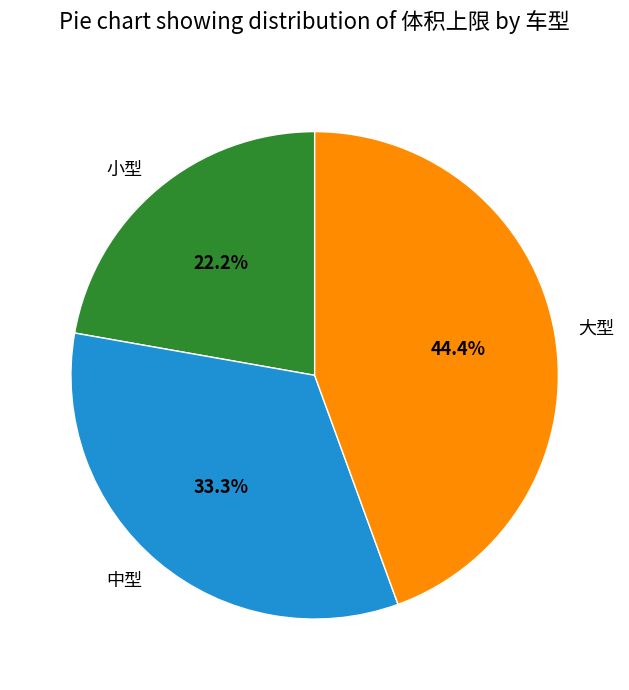

To the nearest percent, what is the average slice percentage?

33%